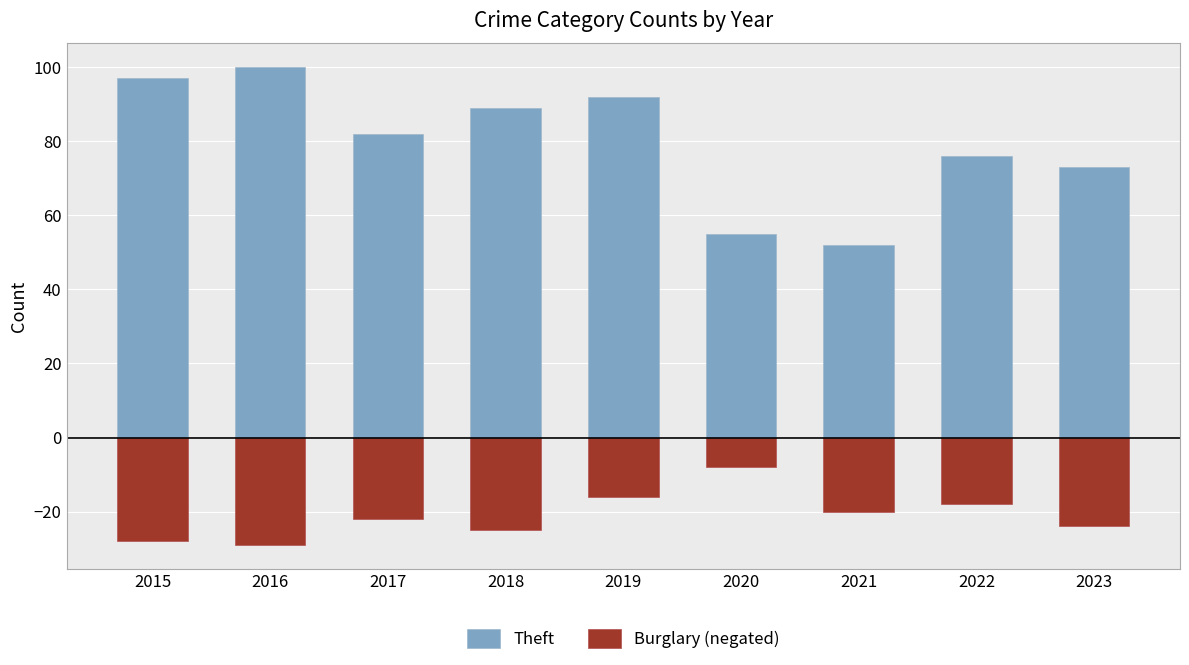

True or false: Burglary (negated) has a value of -13 at 2020.

False